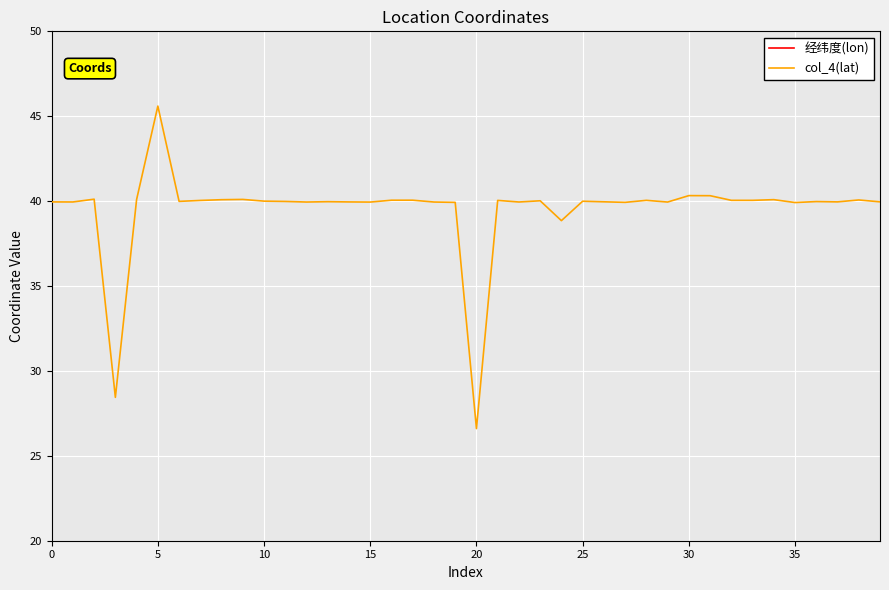

How many lines are shown in the chart?

2